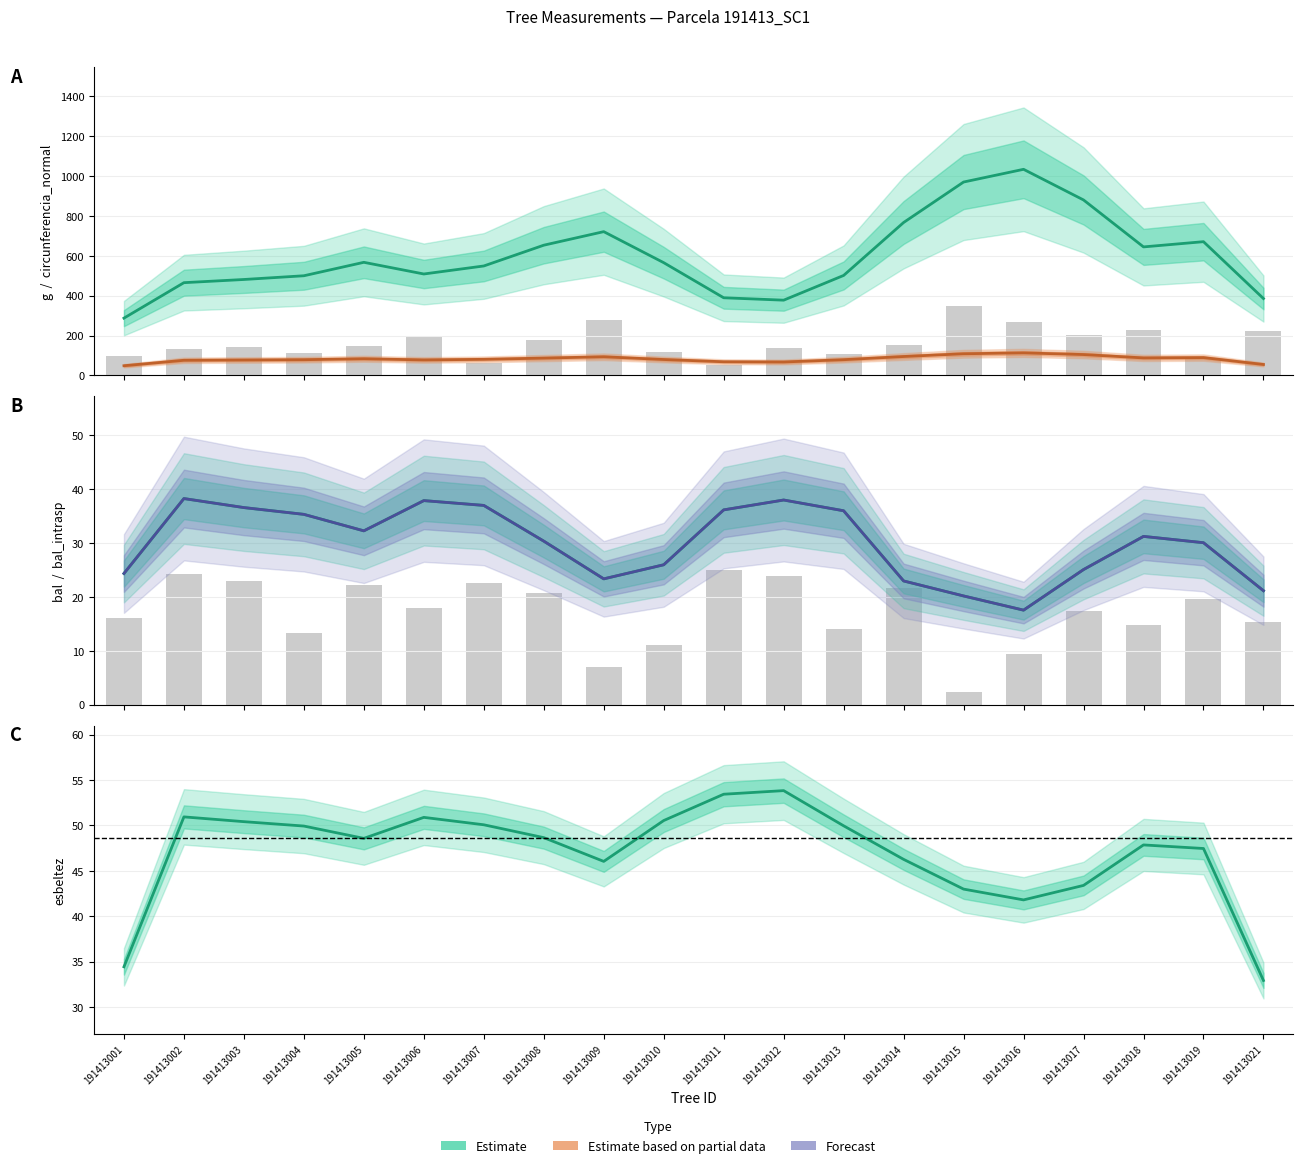

Is the value of bal (Estimate) at 191413011 greater than the value of circunferencia (Partial) at 191413012?

No